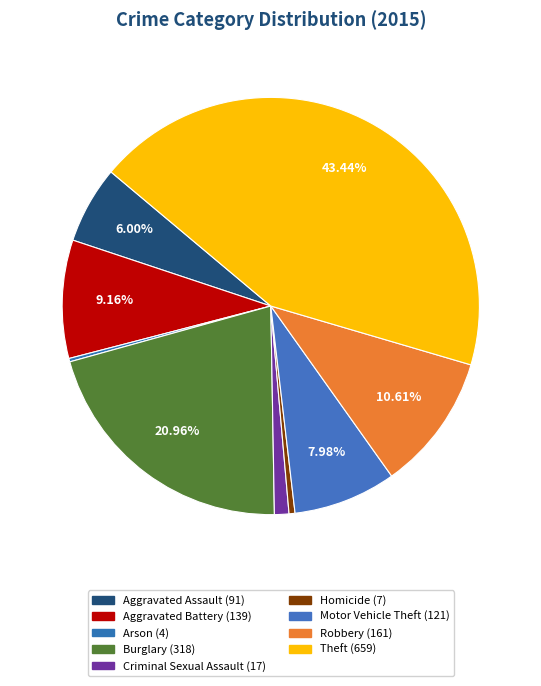

To the nearest percent, what percentage of the pie is Theft?

43%